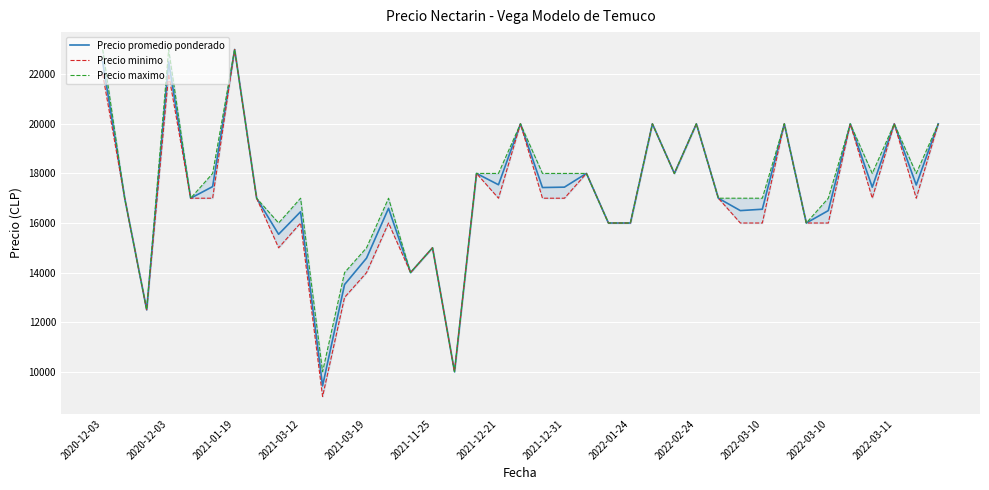

How many series are shown in this chart?

3